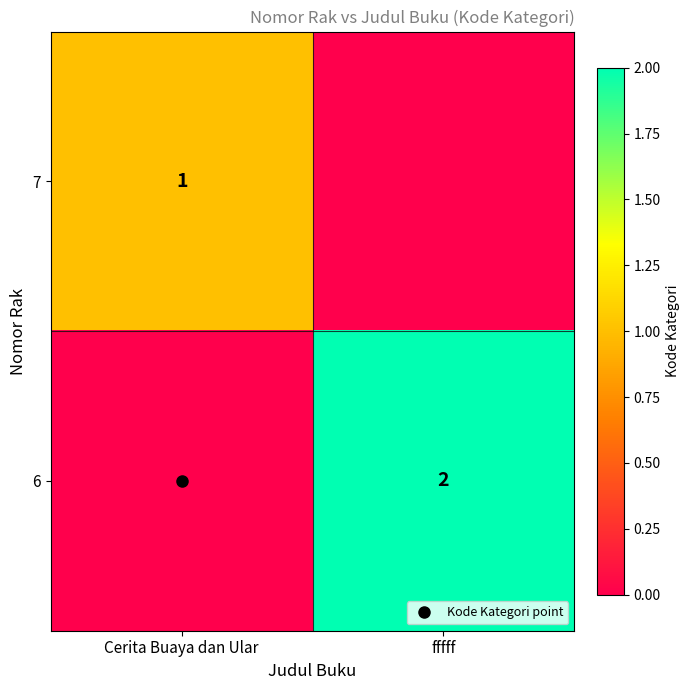

What is the total value across all series at Cerita Buaya dan Ular?

1